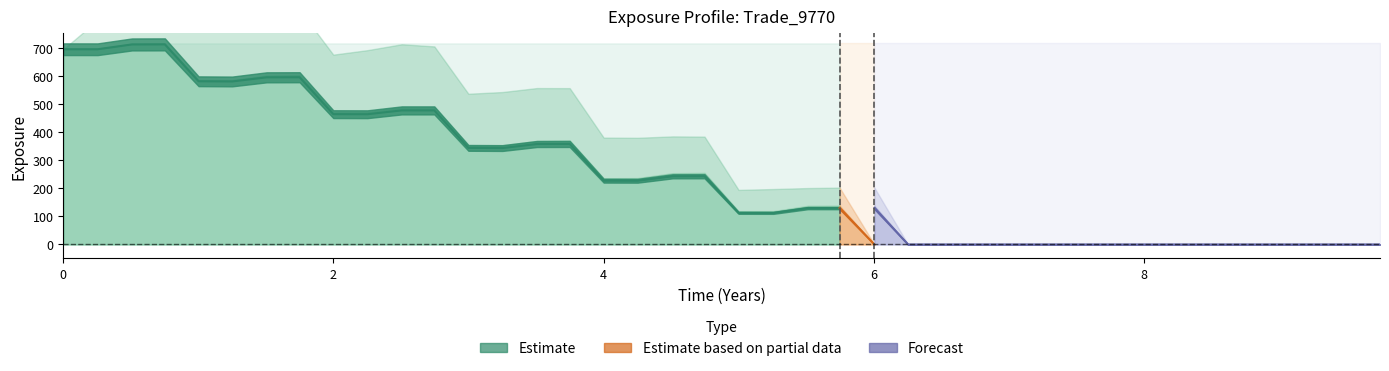

What is the label of the 21st point from the right?

19